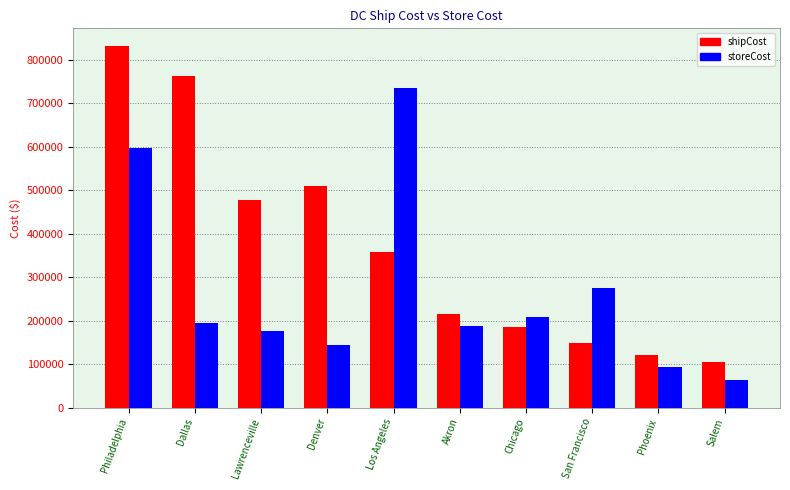

At which label does shipCost reach its peak?

Philadelphia